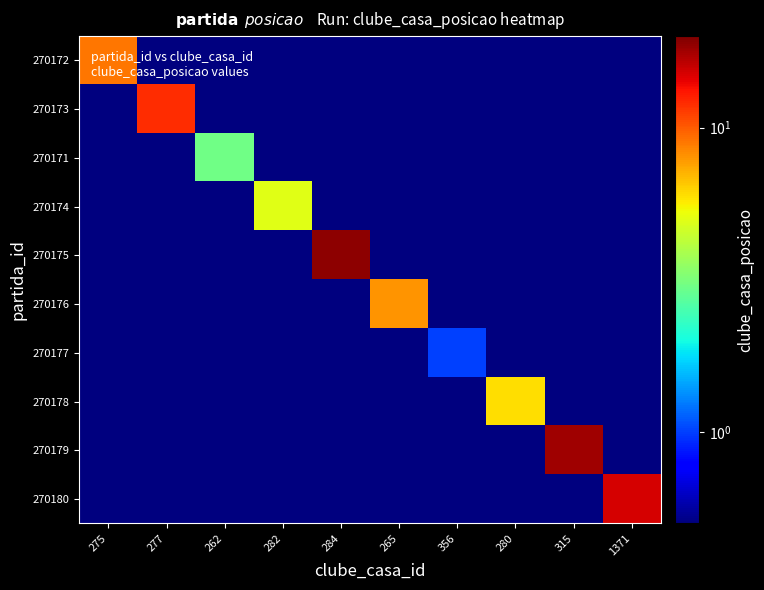

Reading left to right, transcribe all the data shown in this chart.

270172: 275=9.0	277=0.1	262=0.1	282=0.1	284=0.1	265=0.1	356=0.1	280=0.1	315=0.1	1371=0.1
270173: 275=0.1	277=12.0	262=0.1	282=0.1	284=0.1	265=0.1	356=0.1	280=0.1	315=0.1	1371=0.1
270171: 275=0.1	277=0.1	262=3.0	282=0.1	284=0.1	265=0.1	356=0.1	280=0.1	315=0.1	1371=0.1
270174: 275=0.1	277=0.1	262=0.1	282=5.0	284=0.1	265=0.1	356=0.1	280=0.1	315=0.1	1371=0.1
270175: 275=0.1	277=0.1	262=0.1	282=0.1	284=19.0	265=0.1	356=0.1	280=0.1	315=0.1	1371=0.1
270176: 275=0.1	277=0.1	262=0.1	282=0.1	284=0.1	265=8.0	356=0.1	280=0.1	315=0.1	1371=0.1
270177: 275=0.1	277=0.1	262=0.1	282=0.1	284=0.1	265=0.1	356=1.0	280=0.1	315=0.1	1371=0.1
270178: 275=0.1	277=0.1	262=0.1	282=0.1	284=0.1	265=0.1	356=0.1	280=6.0	315=0.1	1371=0.1
270179: 275=0.1	277=0.1	262=0.1	282=0.1	284=0.1	265=0.1	356=0.1	280=0.1	315=18.0	1371=0.1
270180: 275=0.1	277=0.1	262=0.1	282=0.1	284=0.1	265=0.1	356=0.1	280=0.1	315=0.1	1371=15.0